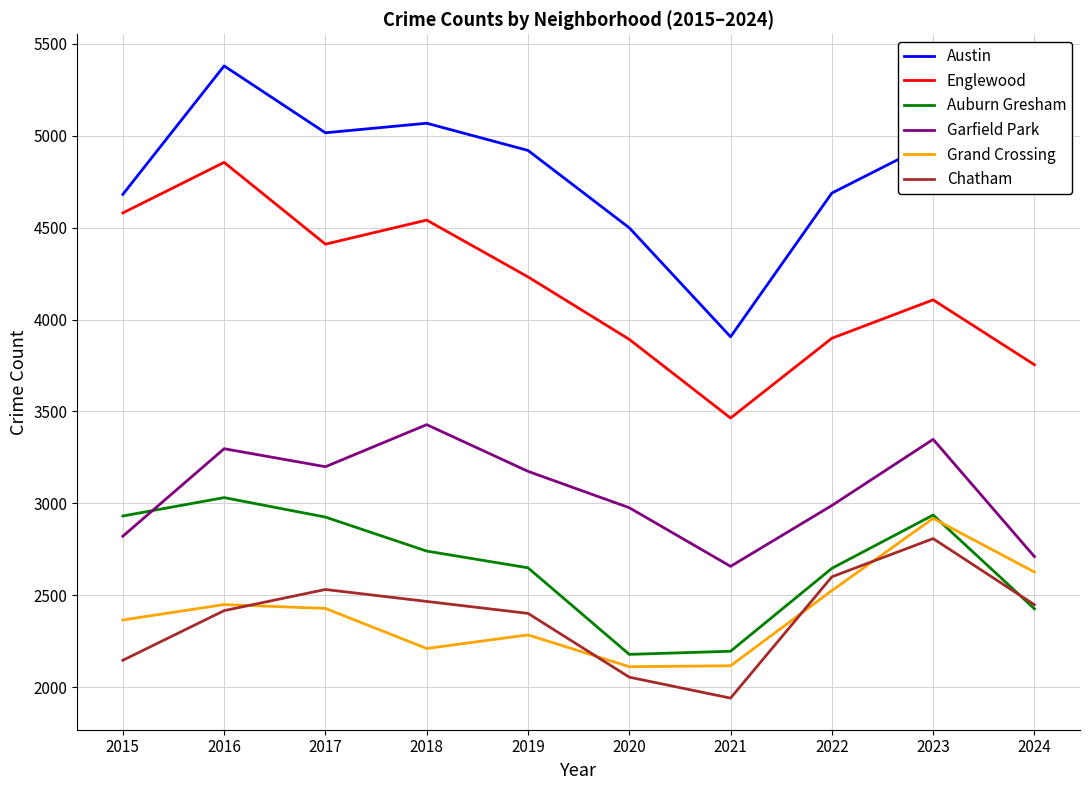

Is this an area chart (filled region under the line)?

No